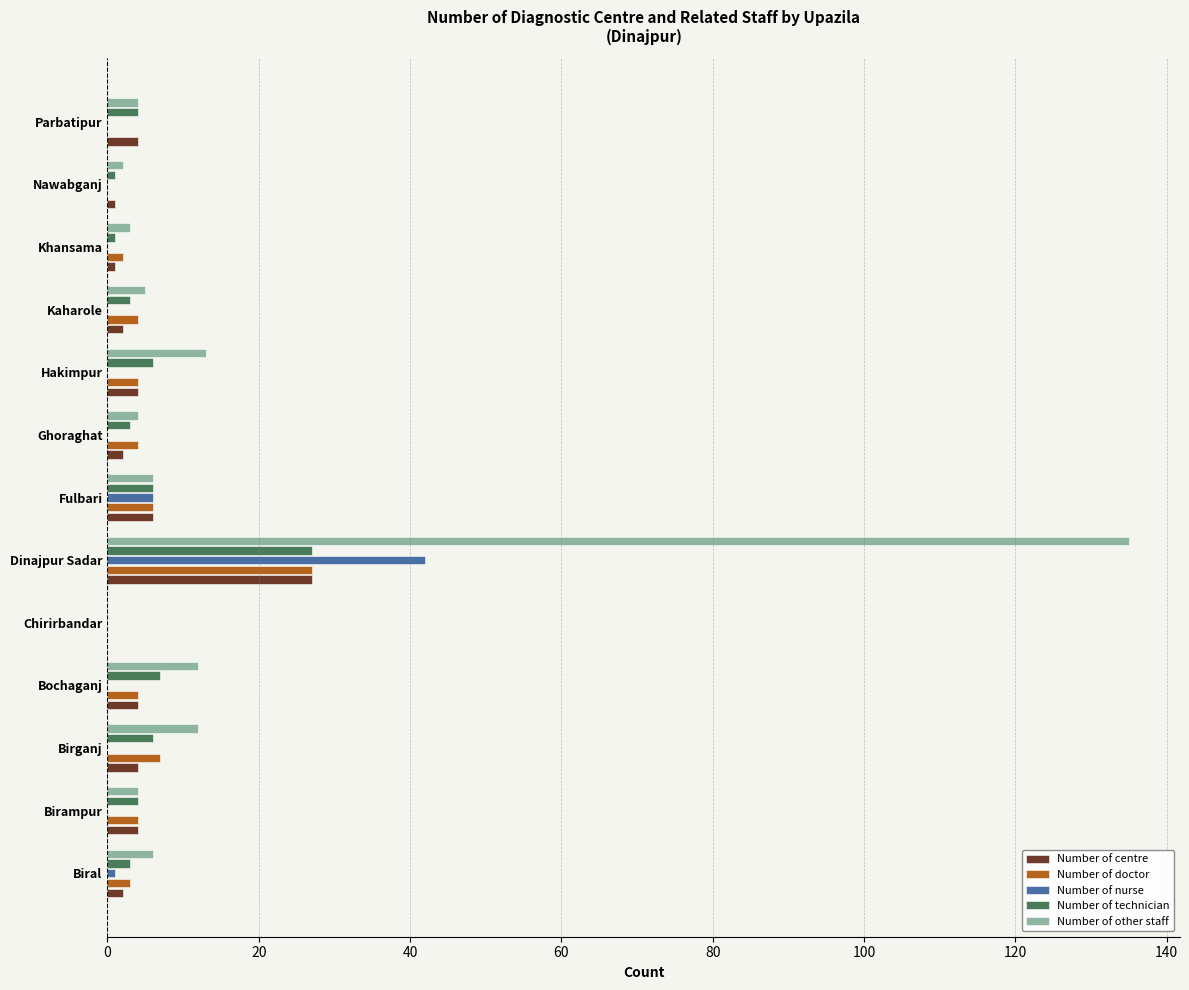

At which category is the sum across all series the highest?

Dinajpur Sadar